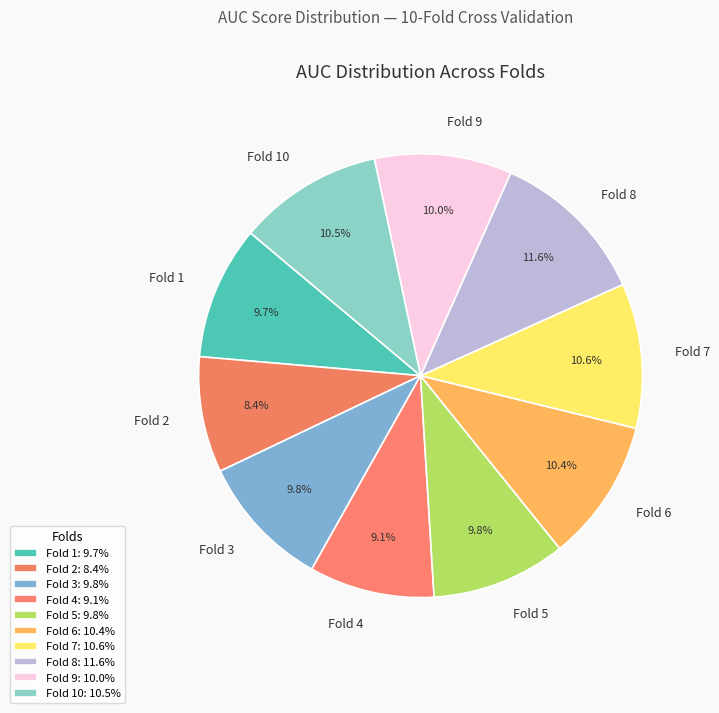

Does Fold 3 account for over 50% of the chart?

No